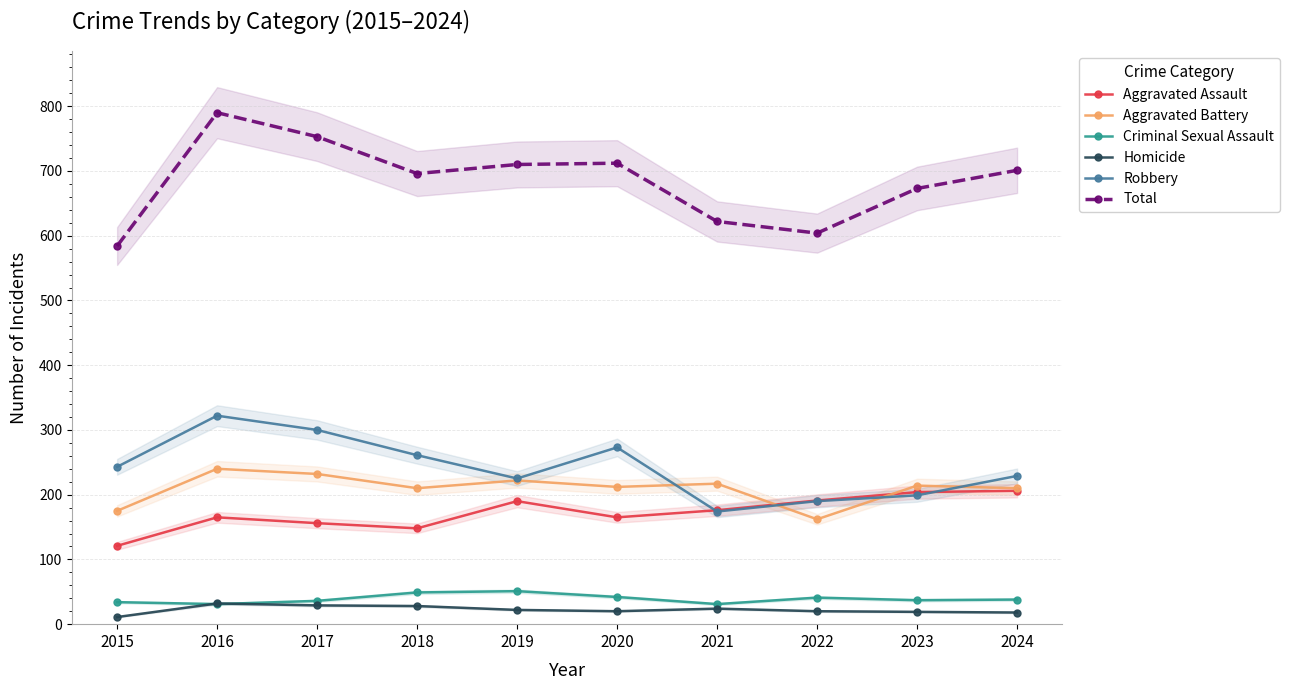

What is the sum of the Aggravated Assault values at 2024 and 2023?

410